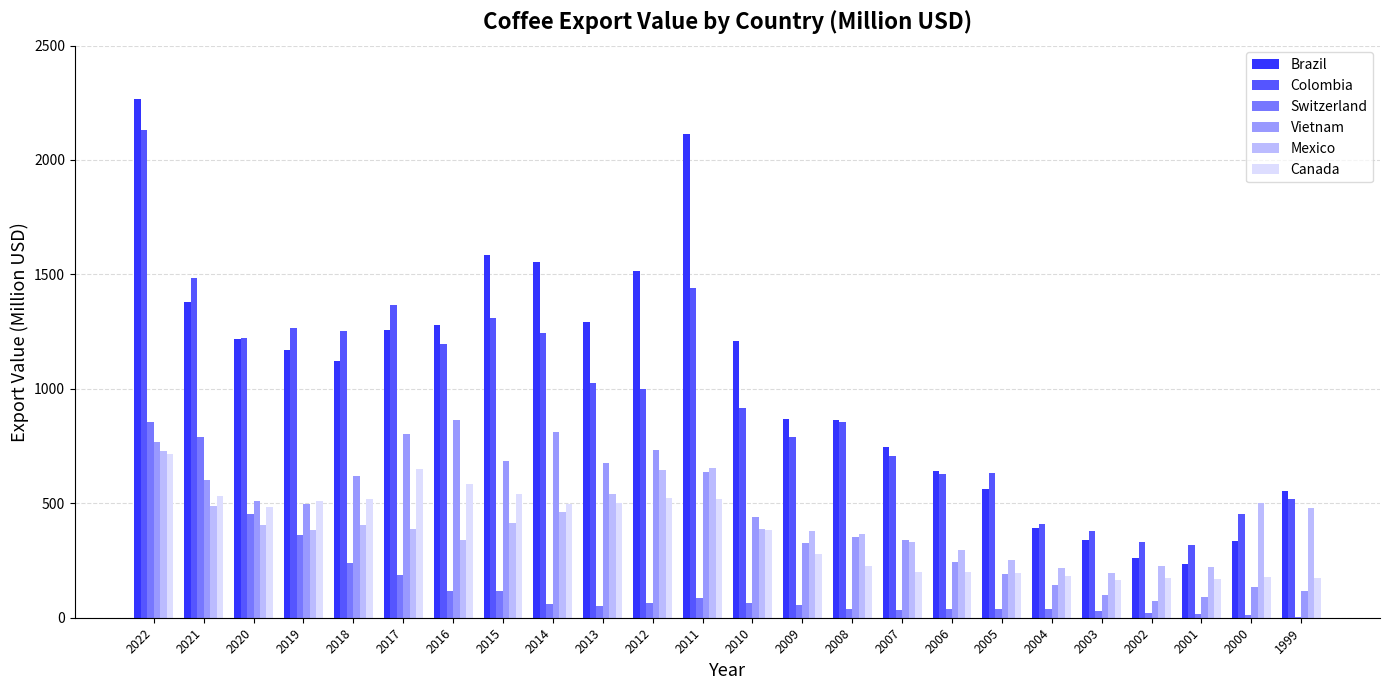

Which series has the largest range (max minus min)?

Brazil